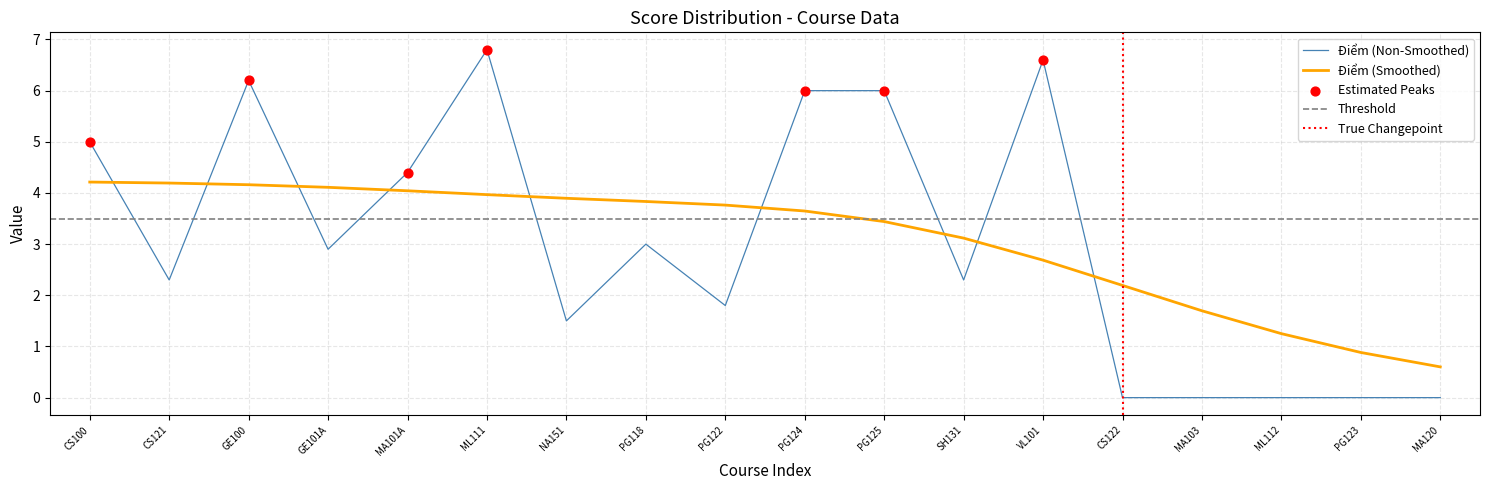

What is the change in value from CS100 to PG124?

+1.0